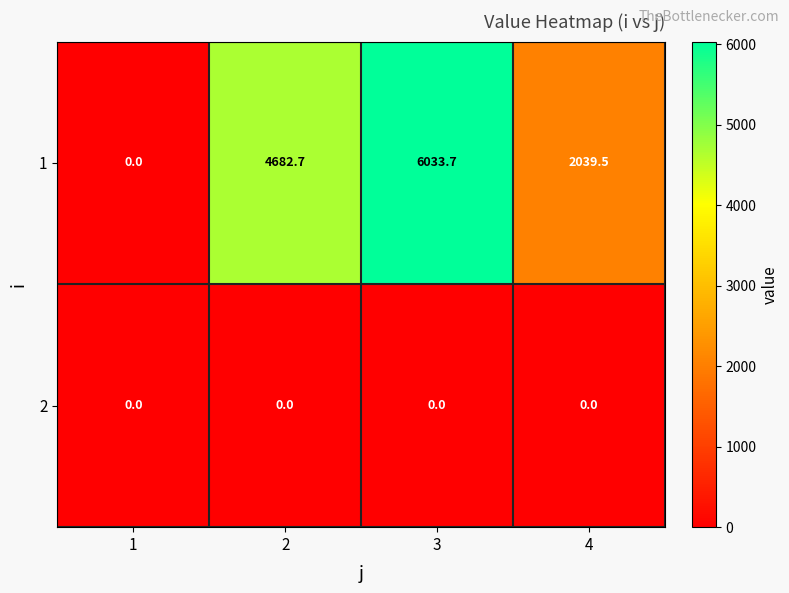

What is the spread (max minus min) of values at 2?

4682.7